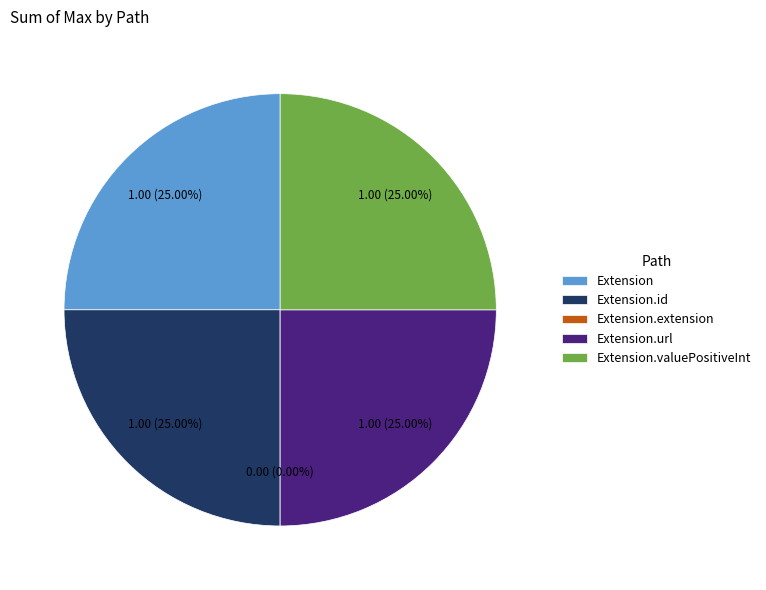

What is the ratio of the value at Extension.url to the value at Extension.valuePositiveInt?

1.0